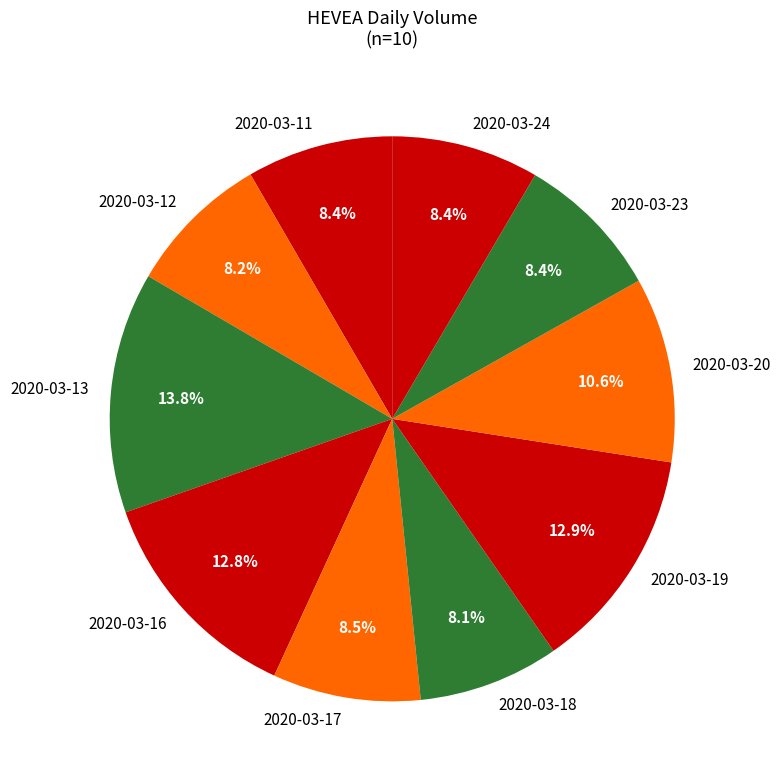

How many segments does this pie chart have?

10